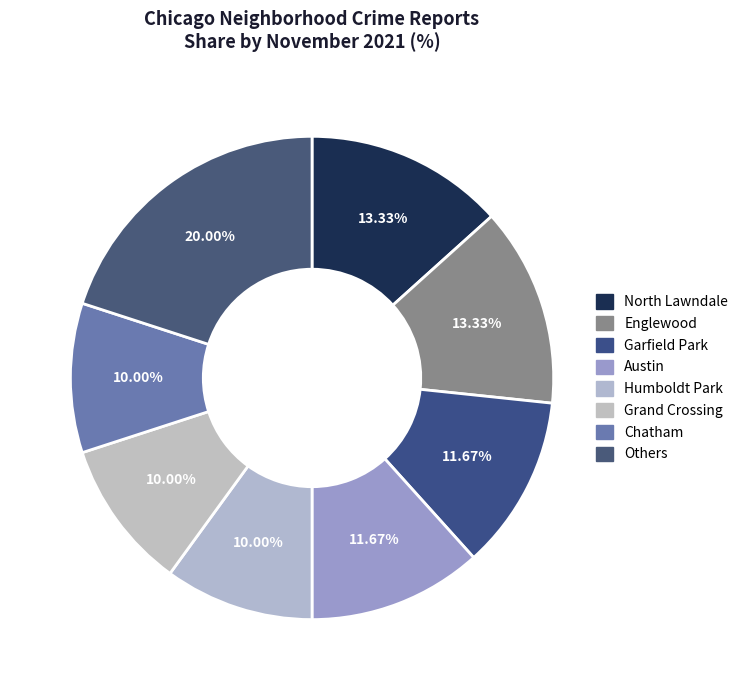

What percentage is the Humboldt Park slice, to the nearest percent?

10%